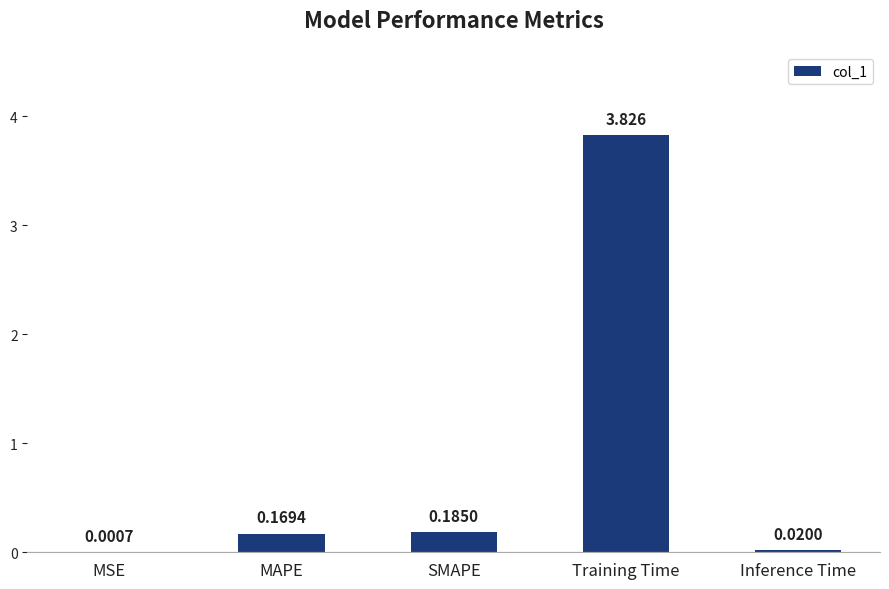

Where is the data nearest to the value 1?

SMAPE